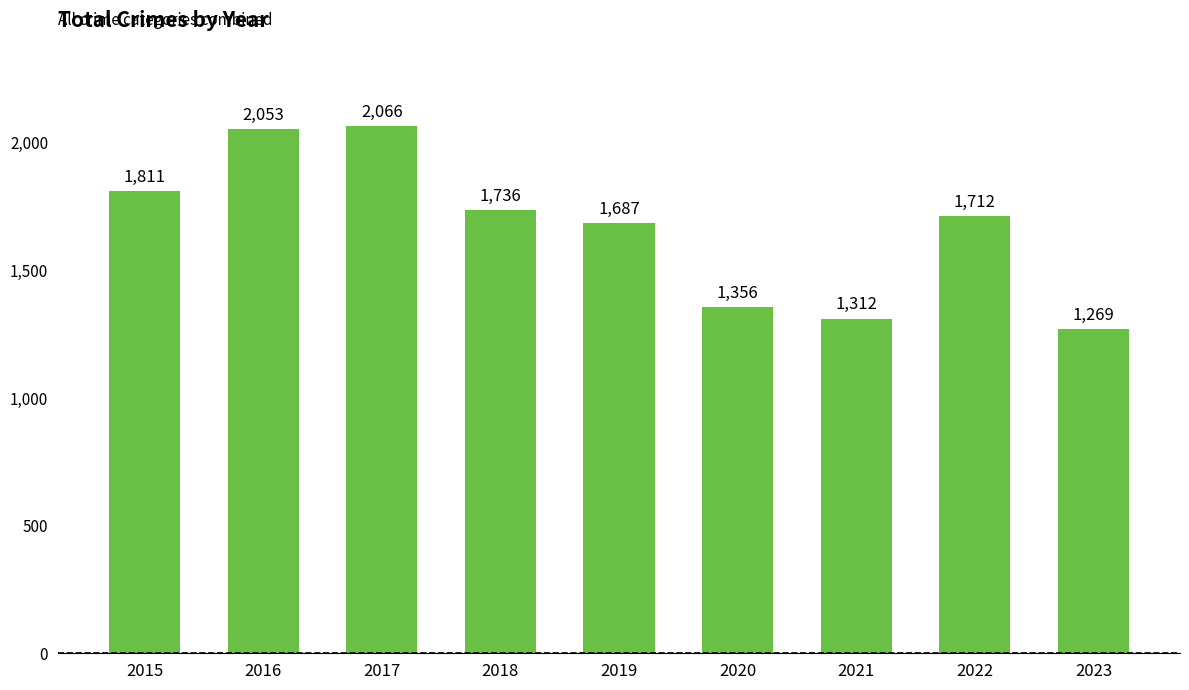

How many distinct data groups are displayed?

1